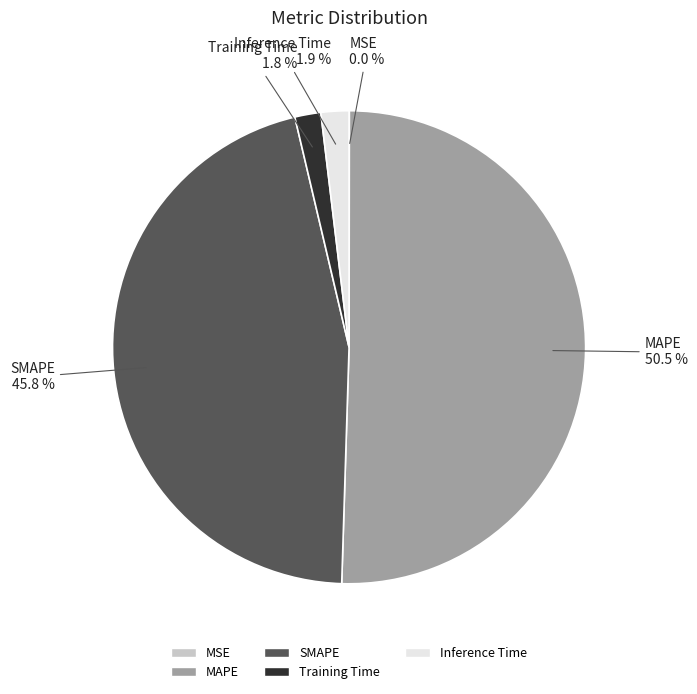

To the nearest percent, what is the average slice percentage?

20%